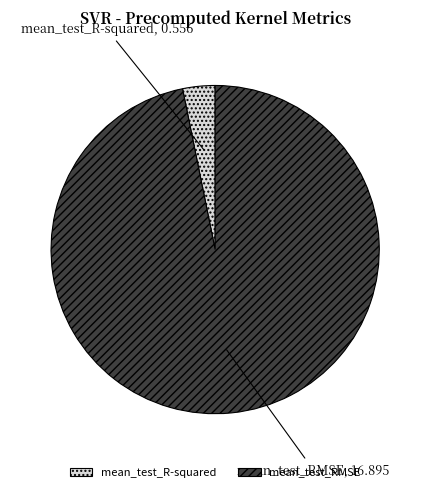

Is the sum of mean_test_RMSE and mean_test_R-squared greater than half?

Yes